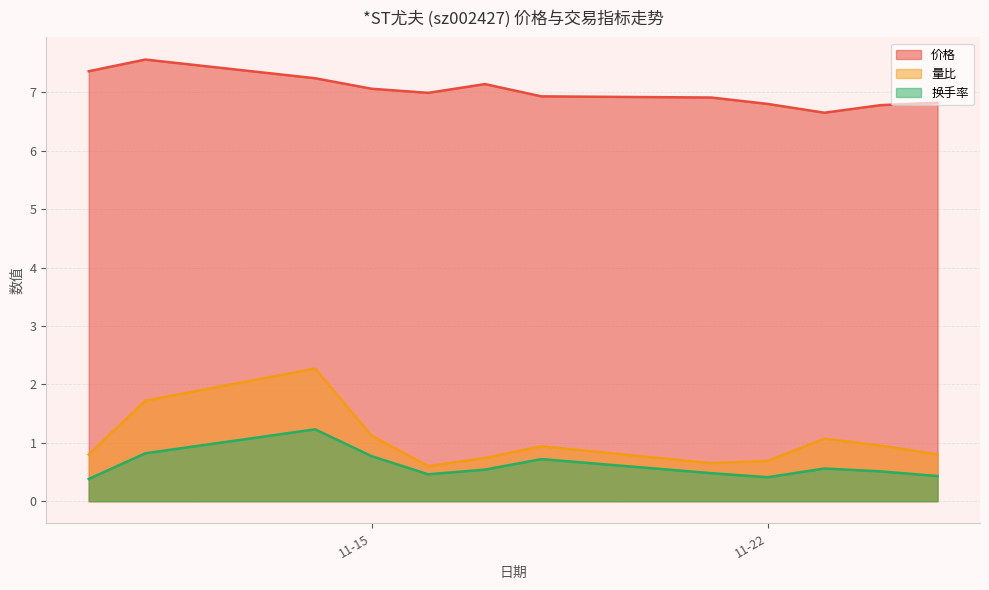

At which category is the sum across all series the highest?

2022-11-14